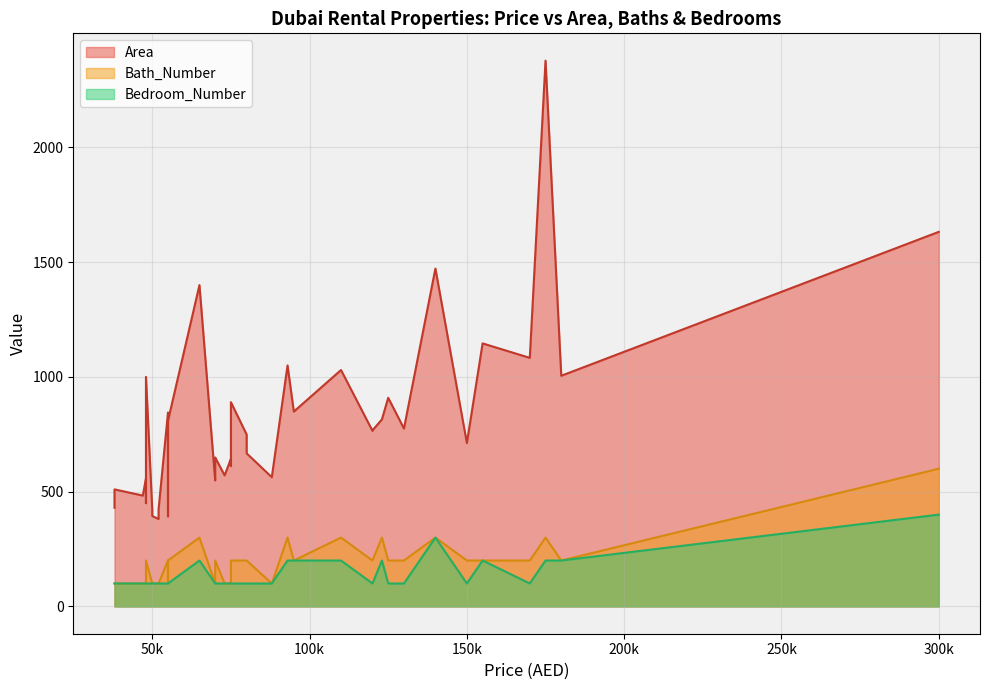

How many categories are shown in the chart?

40